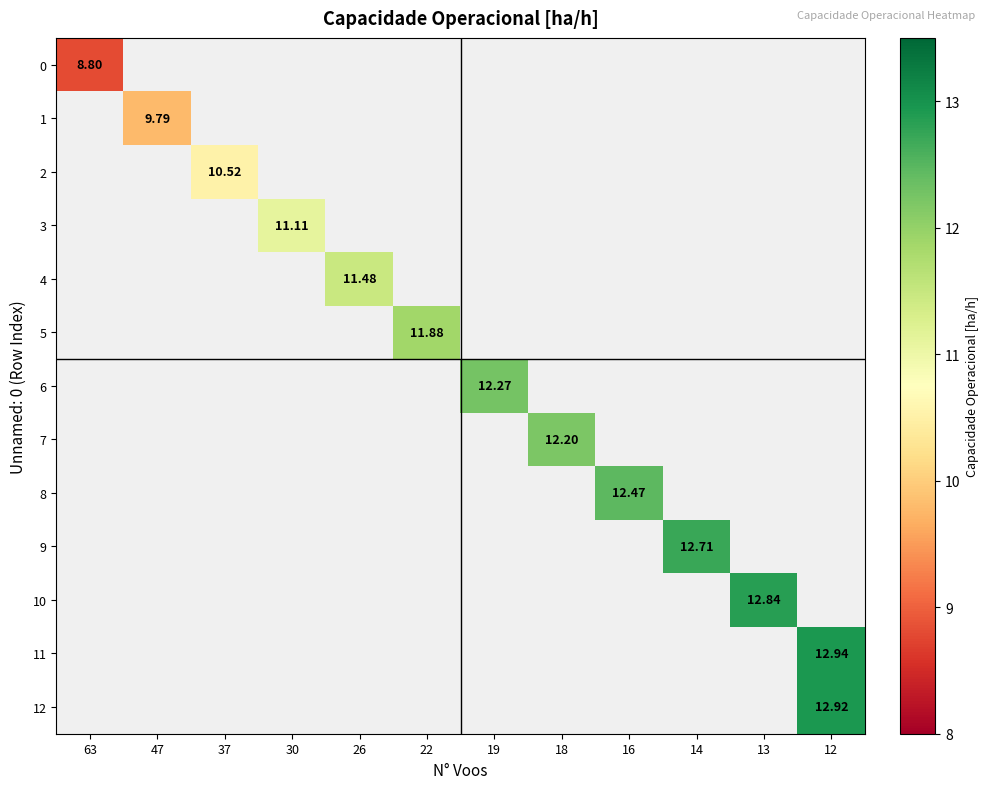

At which category does the chart reach its minimum across all series?

63